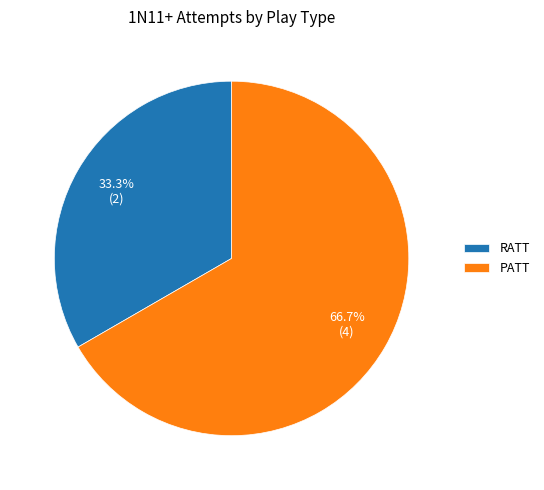

Is the sum of RATT and PATT greater than half?

Yes